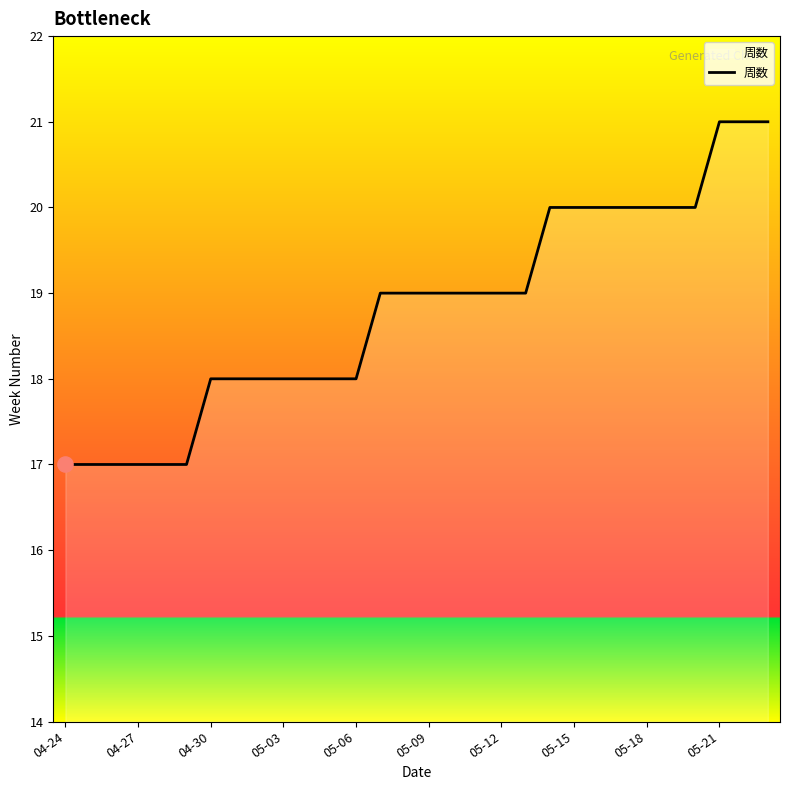

What is the minimum value shown in the chart?

17